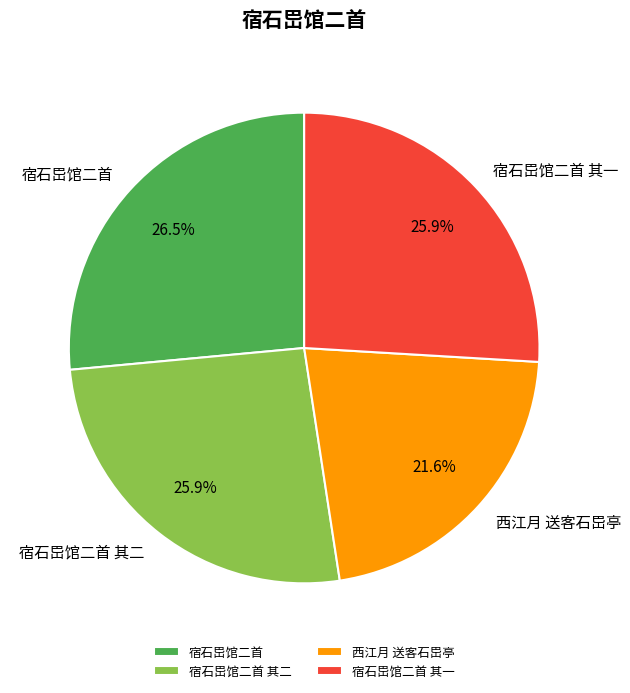

Which slice is the smallest?

西江月 送客石岊亭